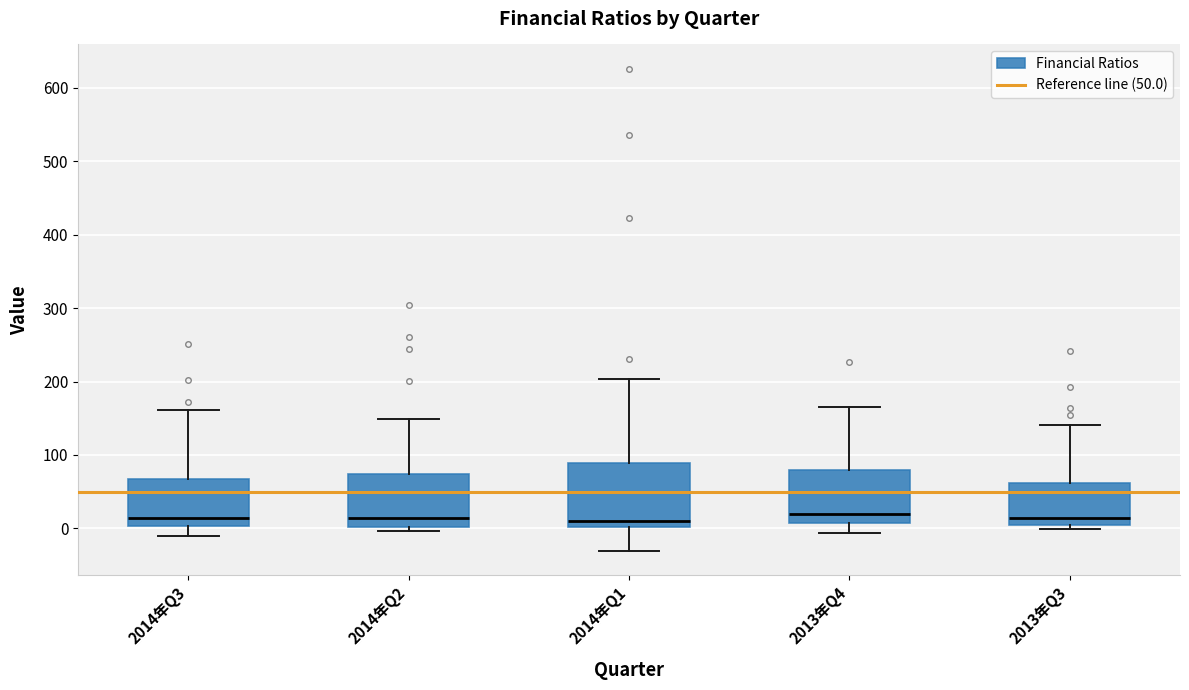

Reading left to right, read every box against the y-axis: the position of its median line, the range the box covers, and the ends of its whiskers. The values are not printed on the chart, so give them approximately, as read against the axis.

2014年Q3: median 10, box 0 to 70, whiskers -10 to 160
2014年Q2: median 10, box 0 to 70, whiskers 0 (just below the box's lower edge) to 150
2014年Q1: median 10, box 0 to 90, whiskers -30 to 200
2013年Q4: median 20, box 10 to 80, whiskers -10 to 170
2013年Q3: median 10, box 0 to 60, whiskers 0 (just below the box's lower edge) to 140